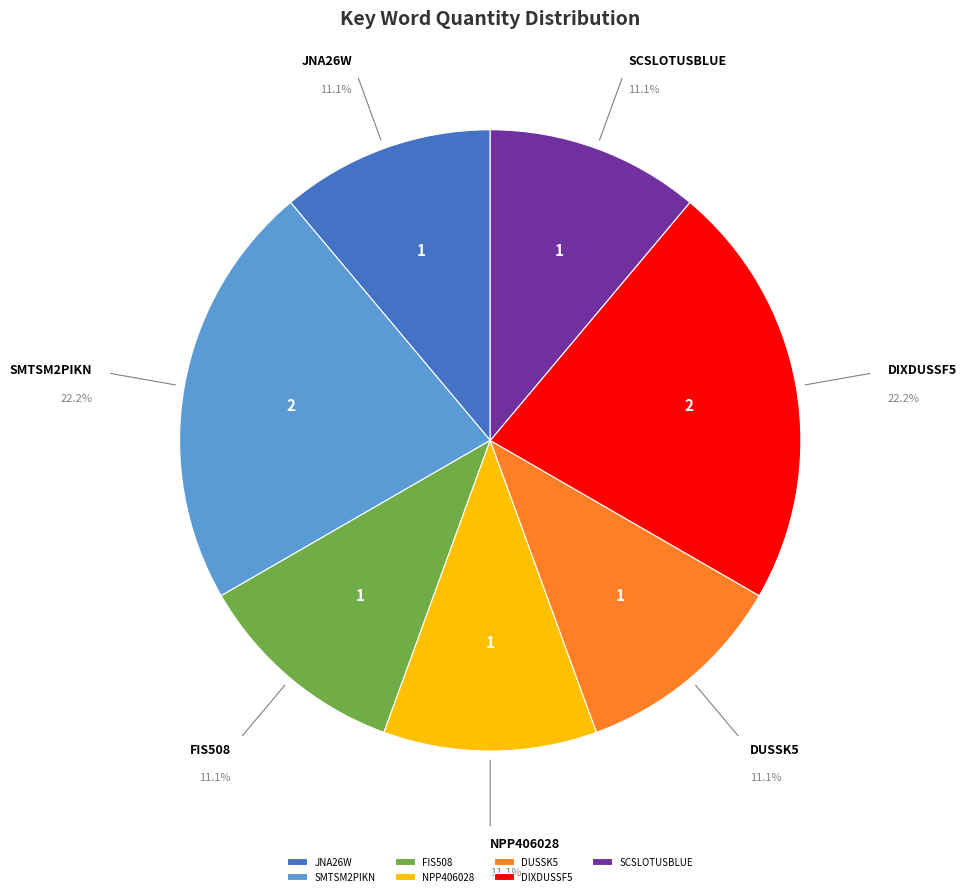

Combined, do JNA26W and DIXDUSSF5 account for over 50%?

No